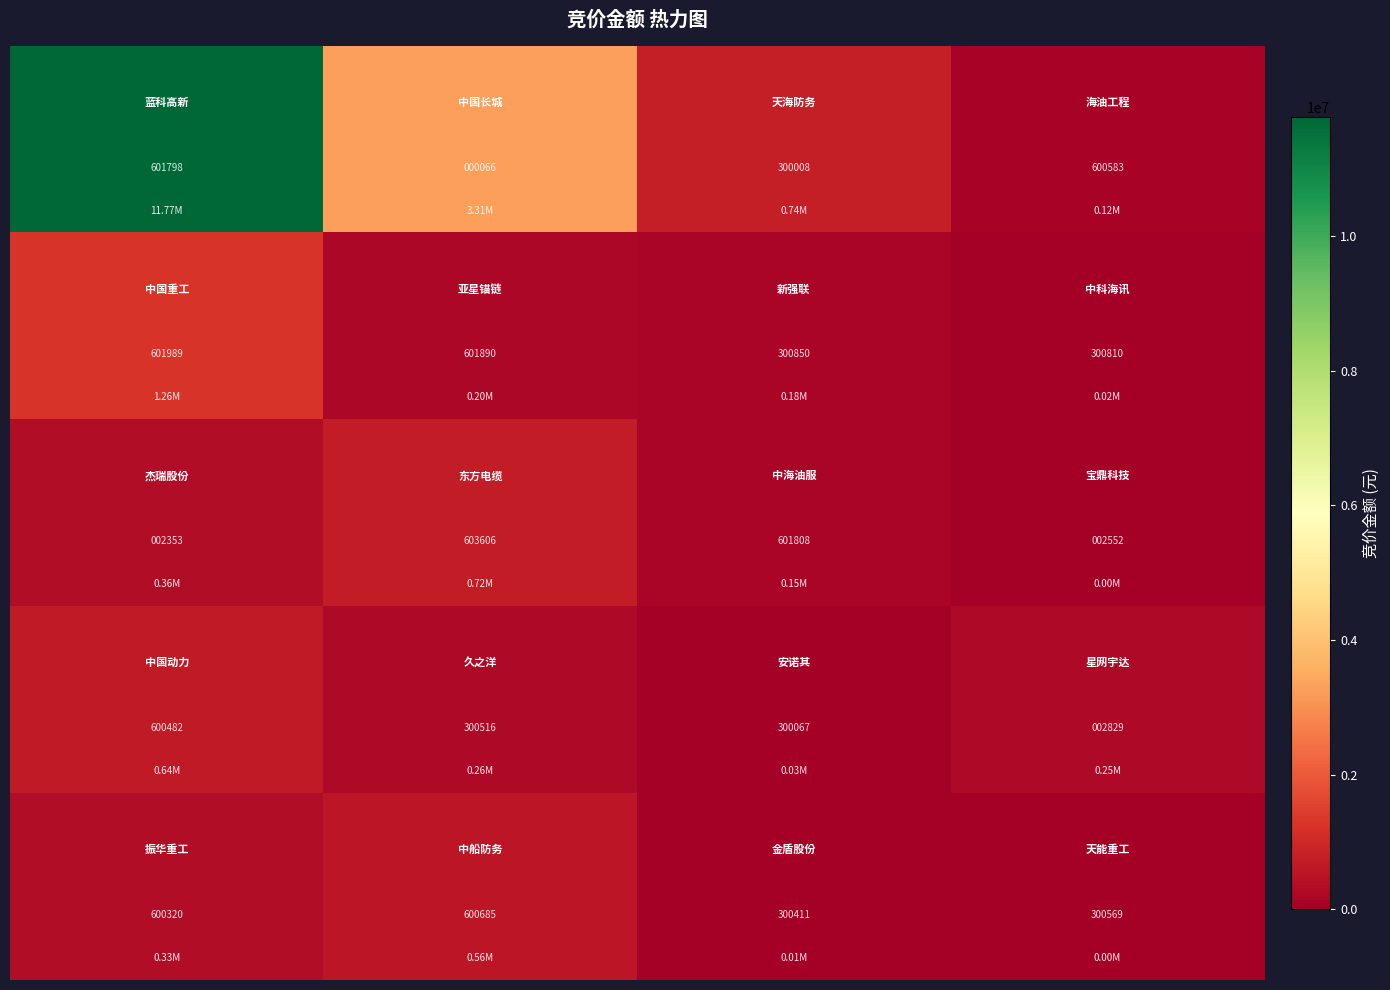

At how many categories does at least one series exceed 557707?

4